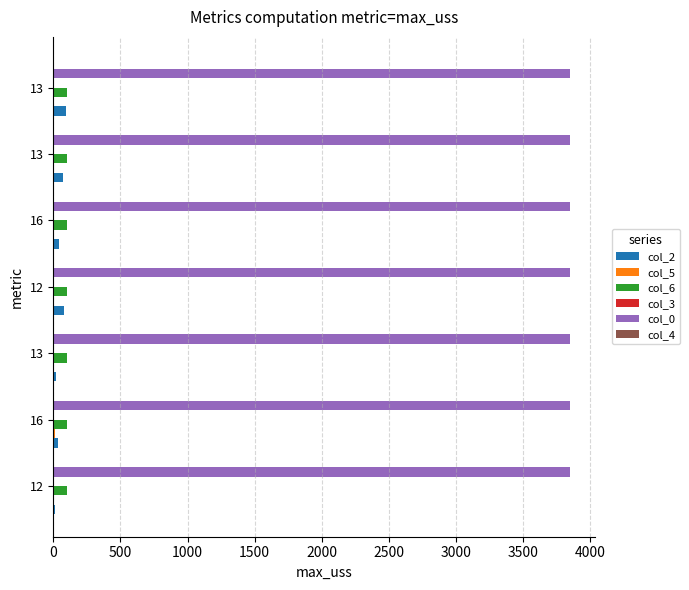

What is the value of the col_2 bar at the 4th from the left?

79.0